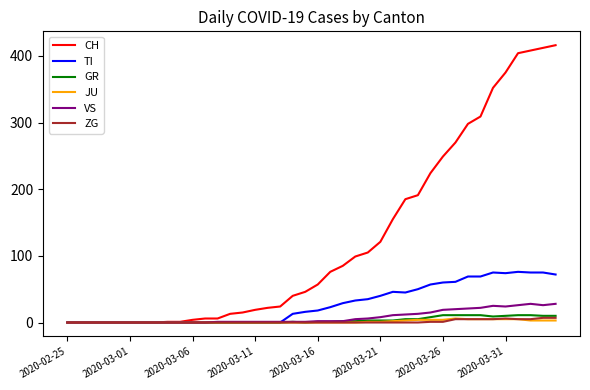

What are all the series names shown in the legend?

CH, TI, GR, JU, VS, ZG